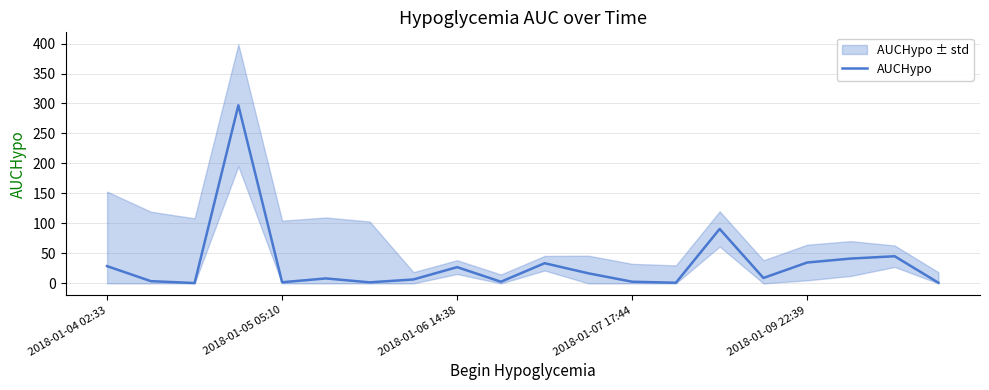

Where is the data nearest to the value 148?

14